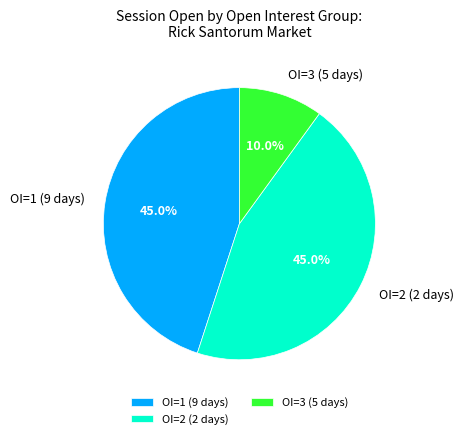

Does OI=3 (5 days) represent more than half of the total?

No